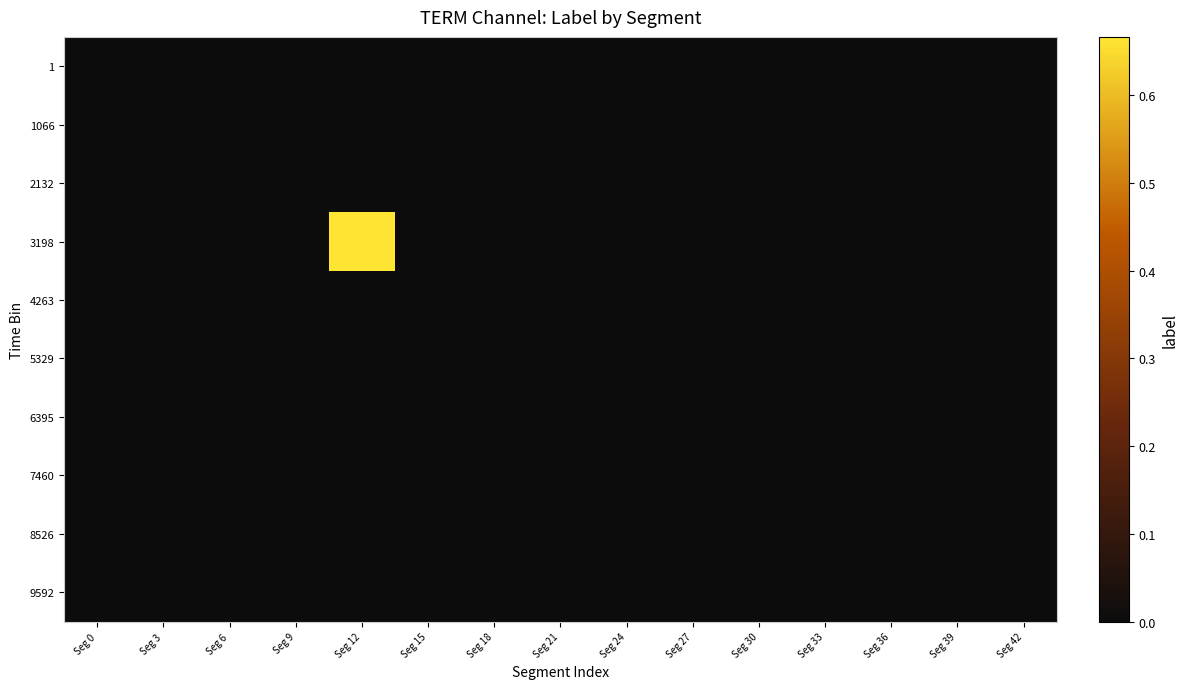

Reading left to right, what are all the values shown in this chart?

1: Seg 0=0.0	Seg 3=0.0	Seg 6=0.0	Seg 9=0.0	Seg 12=0.0	Seg 15=0.0	Seg 18=0.0	Seg 21=0.0	Seg 24=0.0	Seg 27=0.0	Seg 30=0.0	Seg 33=0.0	Seg 36=0.0	Seg 39=0.0	Seg 42=0.0
1066: Seg 0=0.0	Seg 3=0.0	Seg 6=0.0	Seg 9=0.0	Seg 12=0.0	Seg 15=0.0	Seg 18=0.0	Seg 21=0.0	Seg 24=0.0	Seg 27=0.0	Seg 30=0.0	Seg 33=0.0	Seg 36=0.0	Seg 39=0.0	Seg 42=0.0
2132: Seg 0=0.0	Seg 3=0.0	Seg 6=0.0	Seg 9=0.0	Seg 12=0.0	Seg 15=0.0	Seg 18=0.0	Seg 21=0.0	Seg 24=0.0	Seg 27=0.0	Seg 30=0.0	Seg 33=0.0	Seg 36=0.0	Seg 39=0.0	Seg 42=0.0
3198: Seg 0=0.0	Seg 3=0.0	Seg 6=0.0	Seg 9=0.0	Seg 12=0.7	Seg 15=0.0	Seg 18=0.0	Seg 21=0.0	Seg 24=0.0	Seg 27=0.0	Seg 30=0.0	Seg 33=0.0	Seg 36=0.0	Seg 39=0.0	Seg 42=0.0
4263: Seg 0=0.0	Seg 3=0.0	Seg 6=0.0	Seg 9=0.0	Seg 12=0.0	Seg 15=0.0	Seg 18=0.0	Seg 21=0.0	Seg 24=0.0	Seg 27=0.0	Seg 30=0.0	Seg 33=0.0	Seg 36=0.0	Seg 39=0.0	Seg 42=0.0
5329: Seg 0=0.0	Seg 3=0.0	Seg 6=0.0	Seg 9=0.0	Seg 12=0.0	Seg 15=0.0	Seg 18=0.0	Seg 21=0.0	Seg 24=0.0	Seg 27=0.0	Seg 30=0.0	Seg 33=0.0	Seg 36=0.0	Seg 39=0.0	Seg 42=0.0
6395: Seg 0=0.0	Seg 3=0.0	Seg 6=0.0	Seg 9=0.0	Seg 12=0.0	Seg 15=0.0	Seg 18=0.0	Seg 21=0.0	Seg 24=0.0	Seg 27=0.0	Seg 30=0.0	Seg 33=0.0	Seg 36=0.0	Seg 39=0.0	Seg 42=0.0
7460: Seg 0=0.0	Seg 3=0.0	Seg 6=0.0	Seg 9=0.0	Seg 12=0.0	Seg 15=0.0	Seg 18=0.0	Seg 21=0.0	Seg 24=0.0	Seg 27=0.0	Seg 30=0.0	Seg 33=0.0	Seg 36=0.0	Seg 39=0.0	Seg 42=0.0
8526: Seg 0=0.0	Seg 3=0.0	Seg 6=0.0	Seg 9=0.0	Seg 12=0.0	Seg 15=0.0	Seg 18=0.0	Seg 21=0.0	Seg 24=0.0	Seg 27=0.0	Seg 30=0.0	Seg 33=0.0	Seg 36=0.0	Seg 39=0.0	Seg 42=0.0
9592: Seg 0=0.0	Seg 3=0.0	Seg 6=0.0	Seg 9=0.0	Seg 12=0.0	Seg 15=0.0	Seg 18=0.0	Seg 21=0.0	Seg 24=0.0	Seg 27=0.0	Seg 30=0.0	Seg 33=0.0	Seg 36=0.0	Seg 39=0.0	Seg 42=0.0